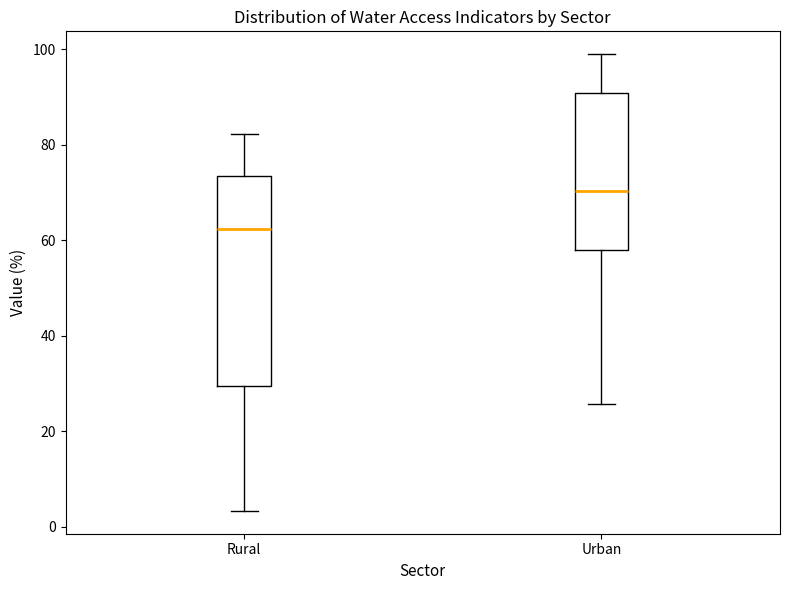

Where is the lower edge of the box for Rural on the y-axis? The values are not printed on the chart, so give them approximately, as read against the axis.

30